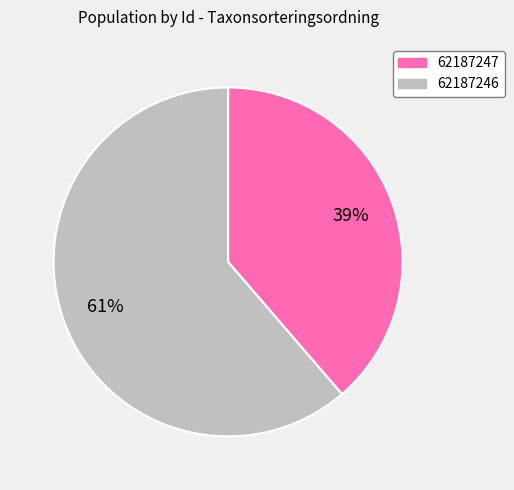

Which category has the smallest portion of the pie?

62187247